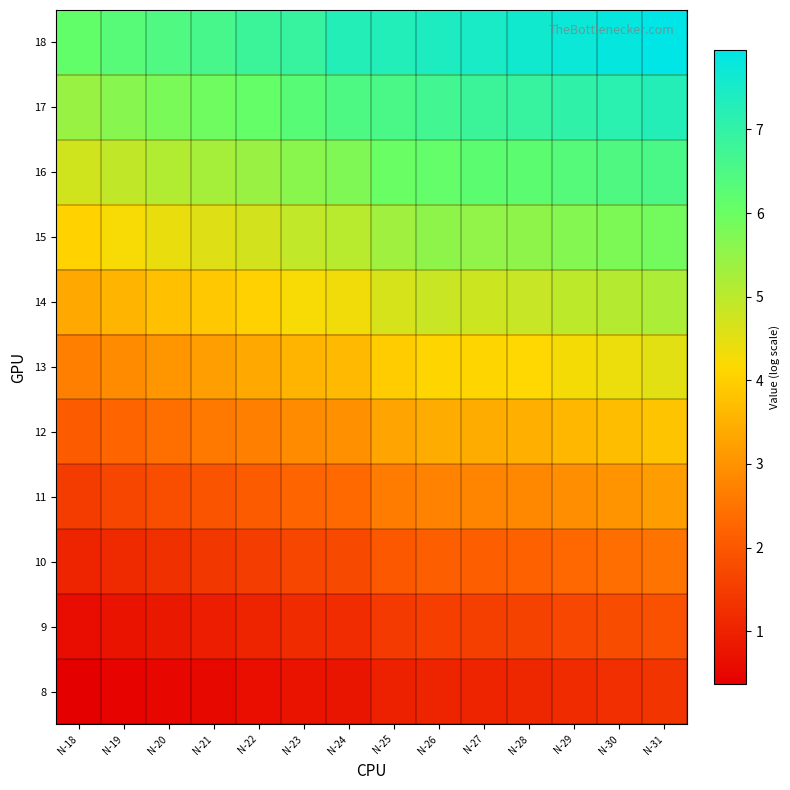

Reading left to right, transcribe all the data shown in this chart.

8: N-18=0.4	N-19=0.4	N-20=0.5	N-21=0.6	N-22=0.6	N-23=0.7	N-24=0.8	N-25=1.0	N-26=1.0	N-27=1.0	N-28=1.1	N-29=1.2	N-30=1.2	N-31=1.4
9: N-18=0.6	N-19=0.7	N-20=0.8	N-21=0.9	N-22=1.0	N-23=1.2	N-24=1.2	N-25=1.4	N-26=1.5	N-27=1.6	N-28=1.6	N-29=1.7	N-30=1.8	N-31=1.9
10: N-18=1.0	N-19=1.2	N-20=1.3	N-21=1.4	N-22=1.5	N-23=1.7	N-24=1.7	N-25=2.0	N-26=2.1	N-27=2.1	N-28=2.2	N-29=2.3	N-30=2.4	N-31=2.5
11: N-18=1.5	N-19=1.7	N-20=1.8	N-21=1.9	N-22=2.1	N-23=2.2	N-24=2.3	N-25=2.6	N-26=2.8	N-27=2.8	N-28=2.8	N-29=2.9	N-30=3.0	N-31=3.2
12: N-18=2.1	N-19=2.3	N-20=2.4	N-21=2.6	N-22=2.7	N-23=2.9	N-24=3.0	N-25=3.3	N-26=3.4	N-27=3.4	N-28=3.5	N-29=3.6	N-30=3.7	N-31=3.8
13: N-18=2.7	N-19=2.9	N-20=3.1	N-21=3.2	N-22=3.4	N-23=3.6	N-24=3.7	N-25=4.0	N-26=4.1	N-27=4.1	N-28=4.2	N-29=4.3	N-30=4.4	N-31=4.5
14: N-18=3.4	N-19=3.6	N-20=3.7	N-21=3.9	N-22=4.0	N-23=4.2	N-24=4.3	N-25=4.7	N-26=4.8	N-27=4.8	N-28=4.9	N-29=5.0	N-30=5.1	N-31=5.2
15: N-18=4.0	N-19=4.2	N-20=4.4	N-21=4.6	N-22=4.7	N-23=4.9	N-24=5.0	N-25=5.3	N-26=5.5	N-27=5.5	N-28=5.5	N-29=5.7	N-30=5.8	N-31=5.9
16: N-18=4.7	N-19=4.9	N-20=5.1	N-21=5.3	N-22=5.4	N-23=5.6	N-24=5.7	N-25=6.0	N-26=6.1	N-27=6.2	N-28=6.2	N-29=6.4	N-30=6.5	N-31=6.6
17: N-18=5.4	N-19=5.6	N-20=5.8	N-21=5.9	N-22=6.1	N-23=6.3	N-24=6.5	N-25=6.6	N-26=6.7	N-27=6.8	N-28=6.9	N-29=7.0	N-30=7.2	N-31=7.3
18: N-18=6.1	N-19=6.3	N-20=6.5	N-21=6.6	N-22=6.8	N-23=6.9	N-24=7.3	N-25=7.3	N-26=7.4	N-27=7.5	N-28=7.6	N-29=7.7	N-30=7.8	N-31=8.0